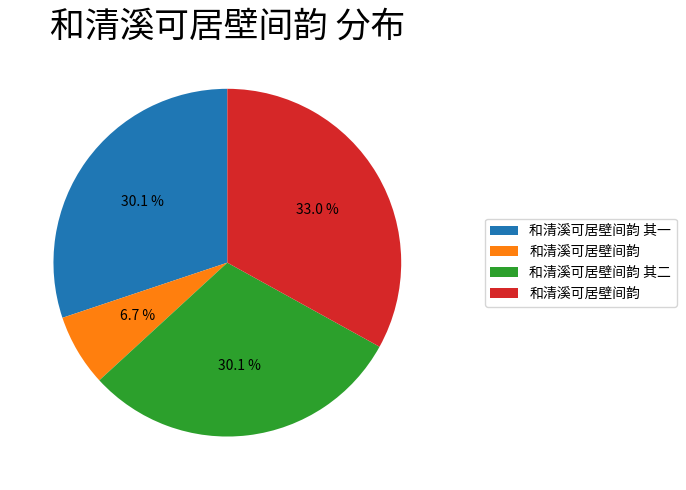

Is there a majority slice in this chart?

No